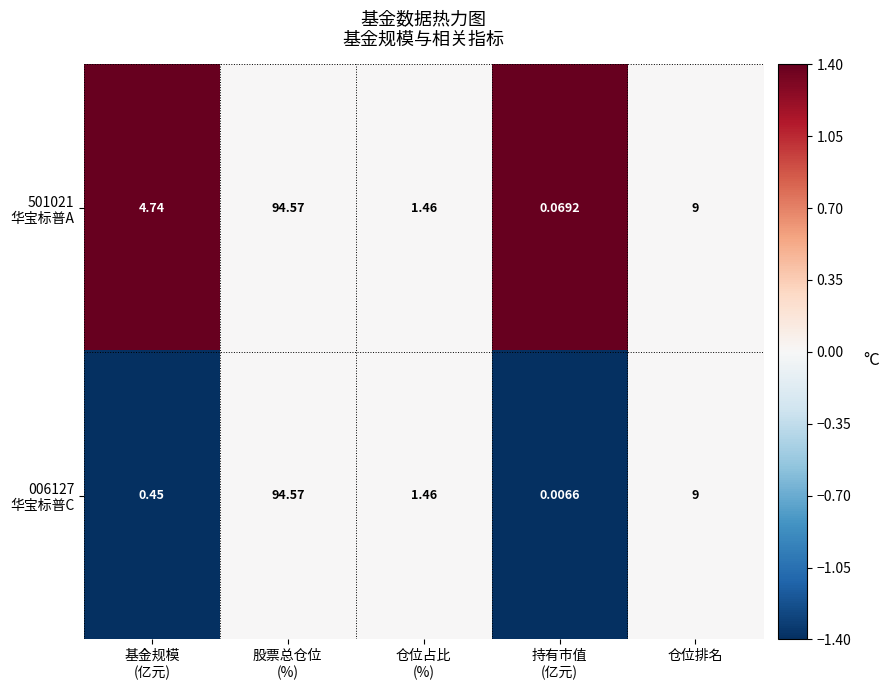

Count the number of categories in the chart.

5